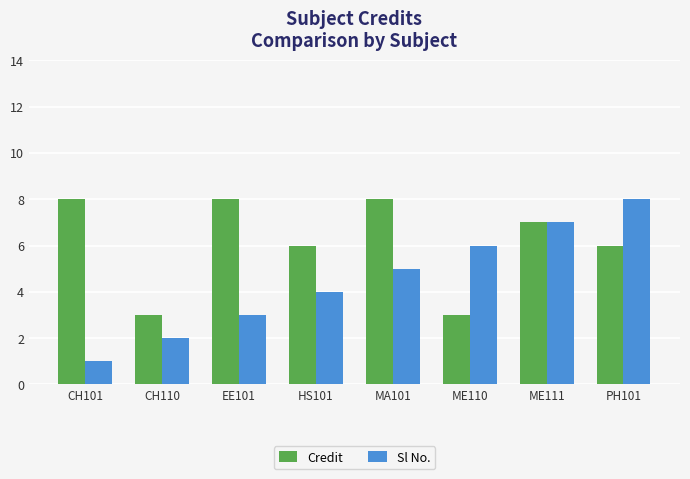

What is the spread (max minus min) of values at ME110?

3